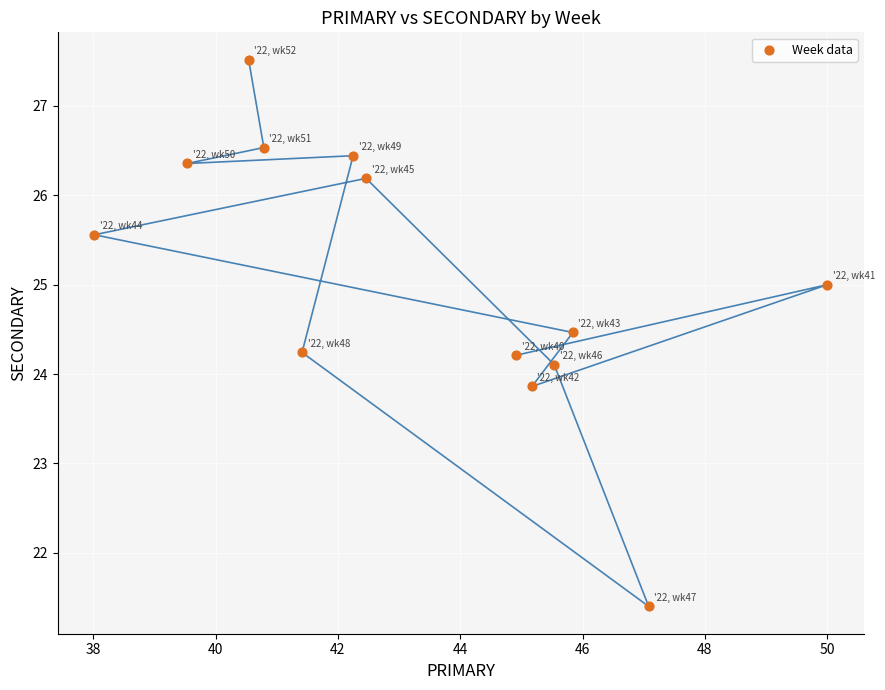

What is the range of X values (max minus min)?

12.0